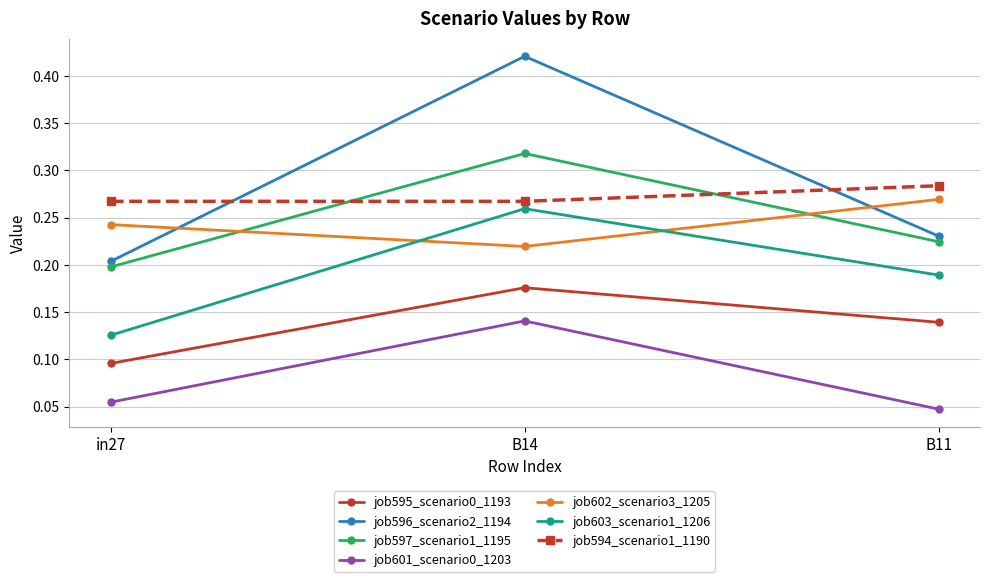

At how many categories does at least one series exceed 0?

3